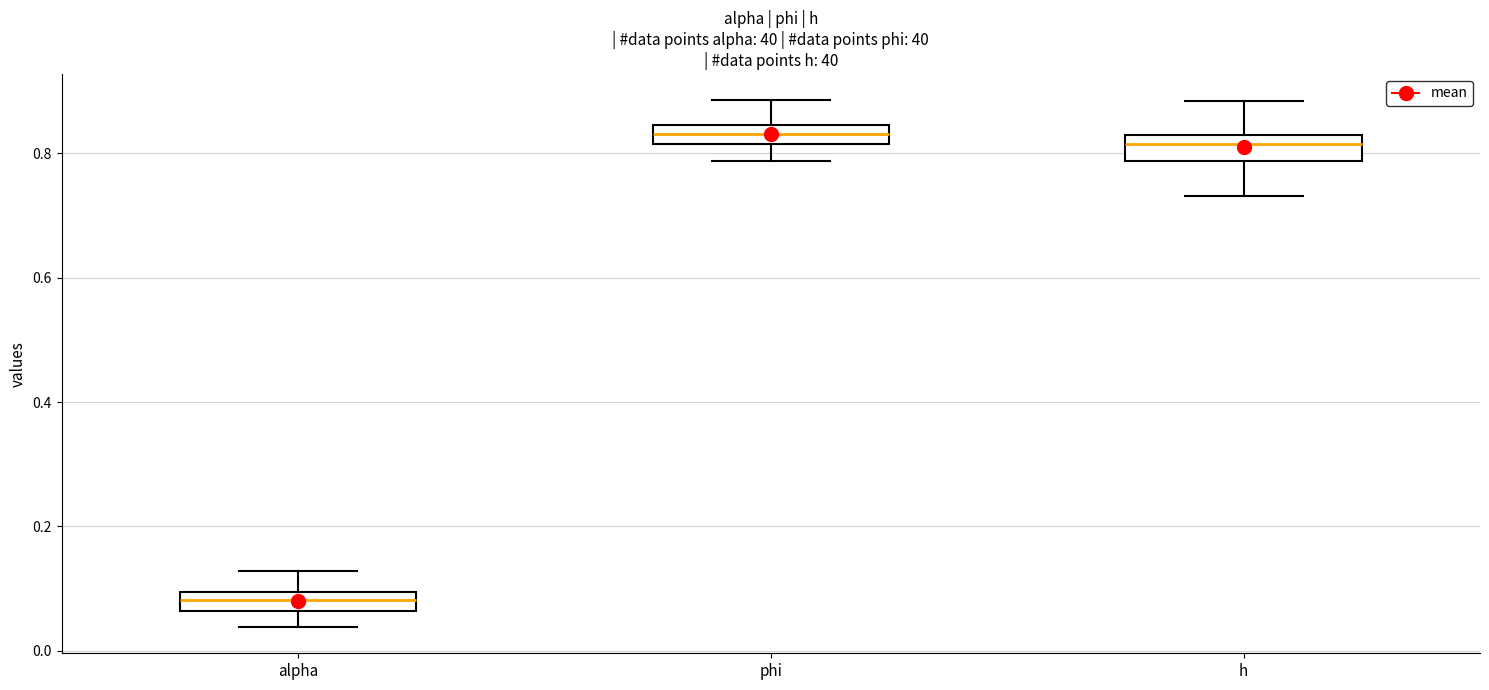

Reading left to right, transcribe this box plot: for each box, give where its median line is, the range the box spans, and where its two whiskers end, as read against the y-axis. The values are not printed on the chart, so give them approximately, as read against the axis.

alpha: median 0.08, box 0.06 to 0.10, whiskers 0.04 to 0.12
phi: median 0.84 (inside the box), box 0.82 to 0.84, whiskers 0.78 to 0.88
h: median 0.82 (just below the box's upper edge), box 0.78 to 0.82, whiskers 0.74 to 0.88